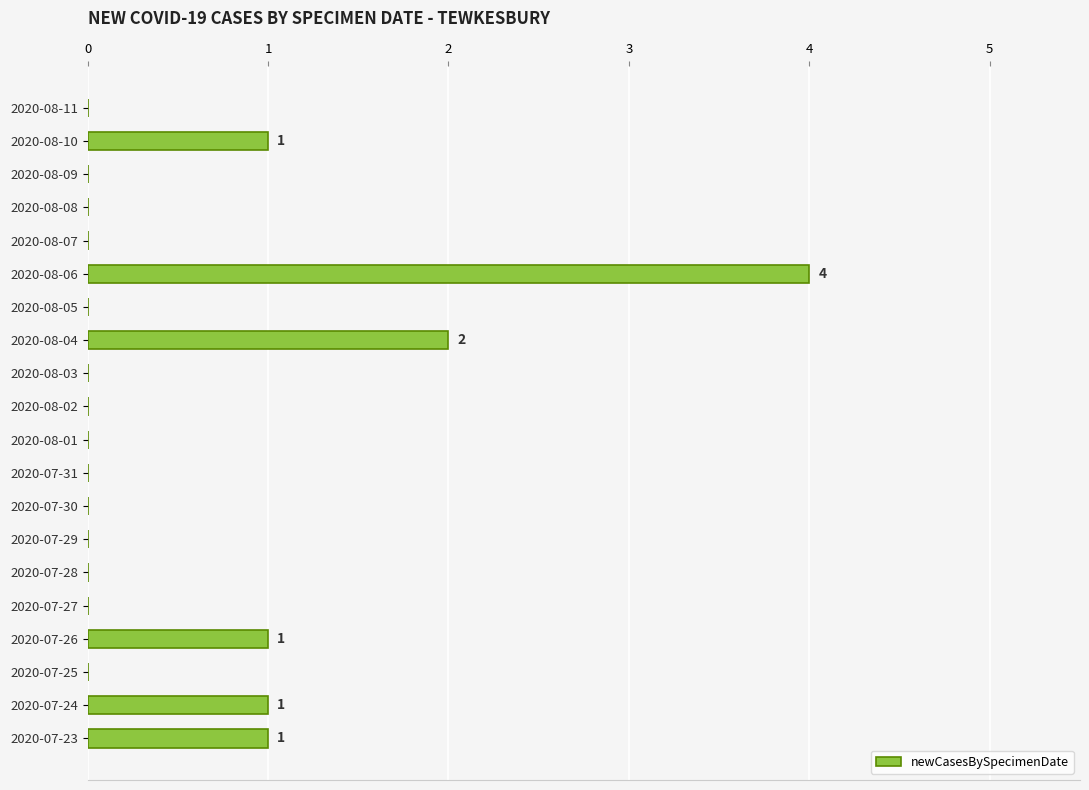

What is the maximum value shown in the chart?

4